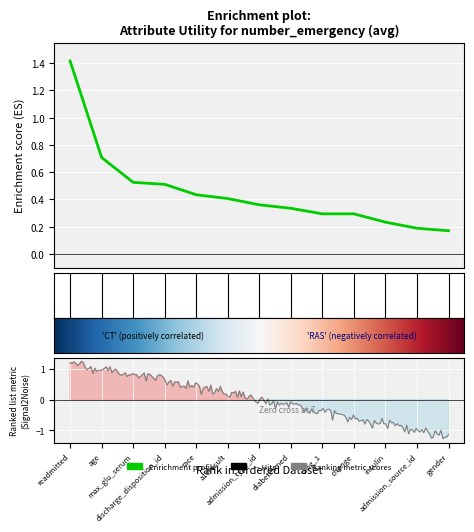

What is the minimum value shown in the chart?

0.2